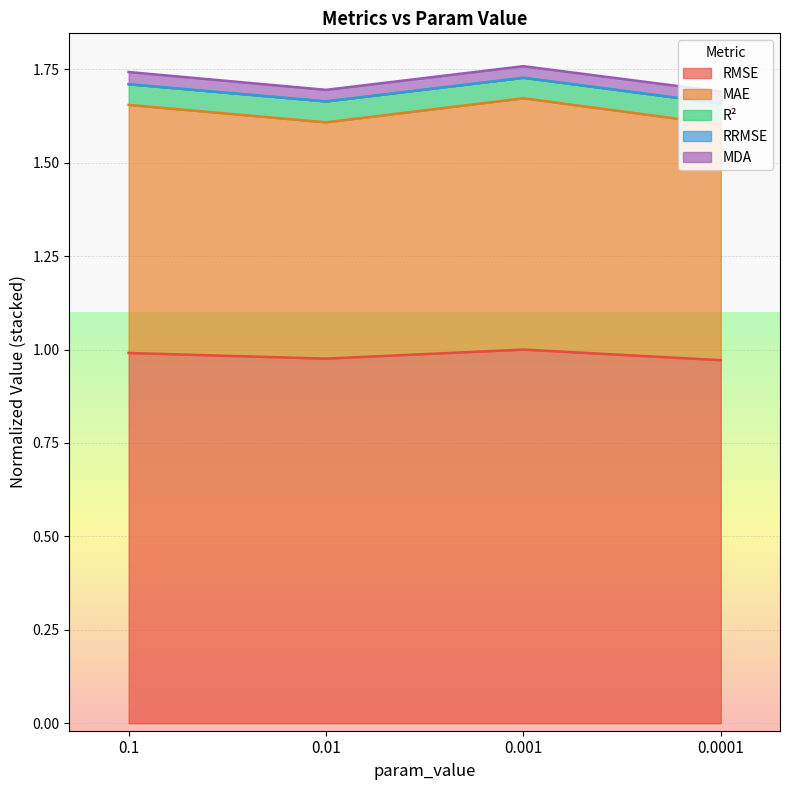

The value of RRMSE at 0.01 is 0.8. True or false?

False